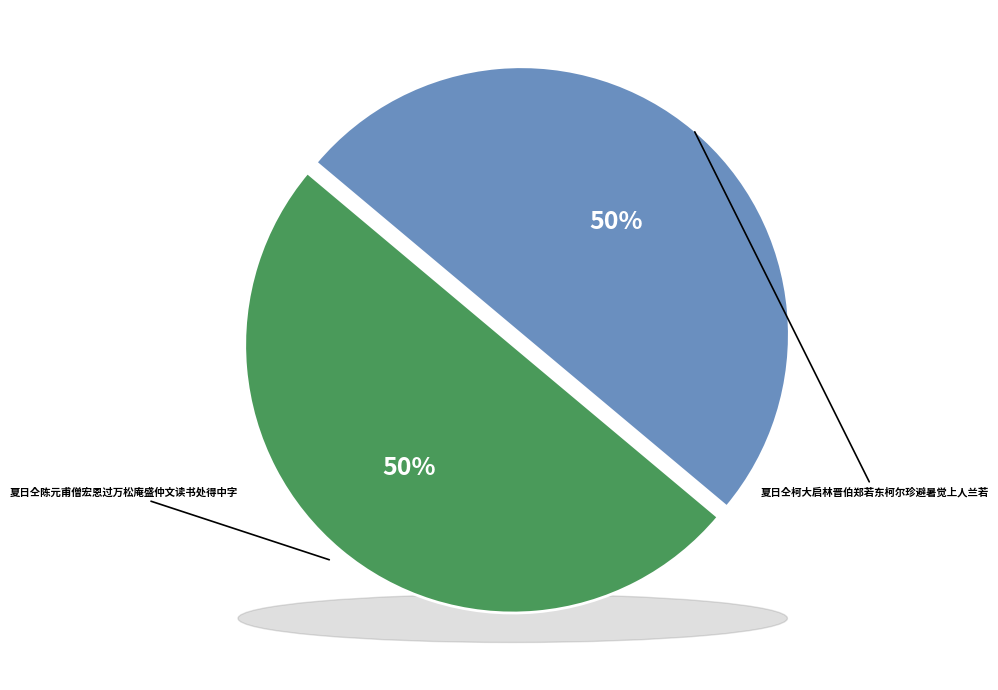

Which slice is the smallest?

夏日仝柯大启林晋伯郑若东柯尔珍避暑觉上人兰若